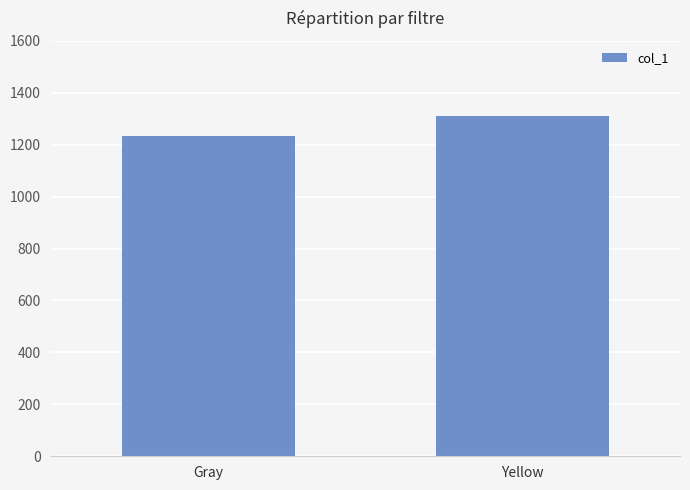

Where is the data nearest to the value 1271?

Gray